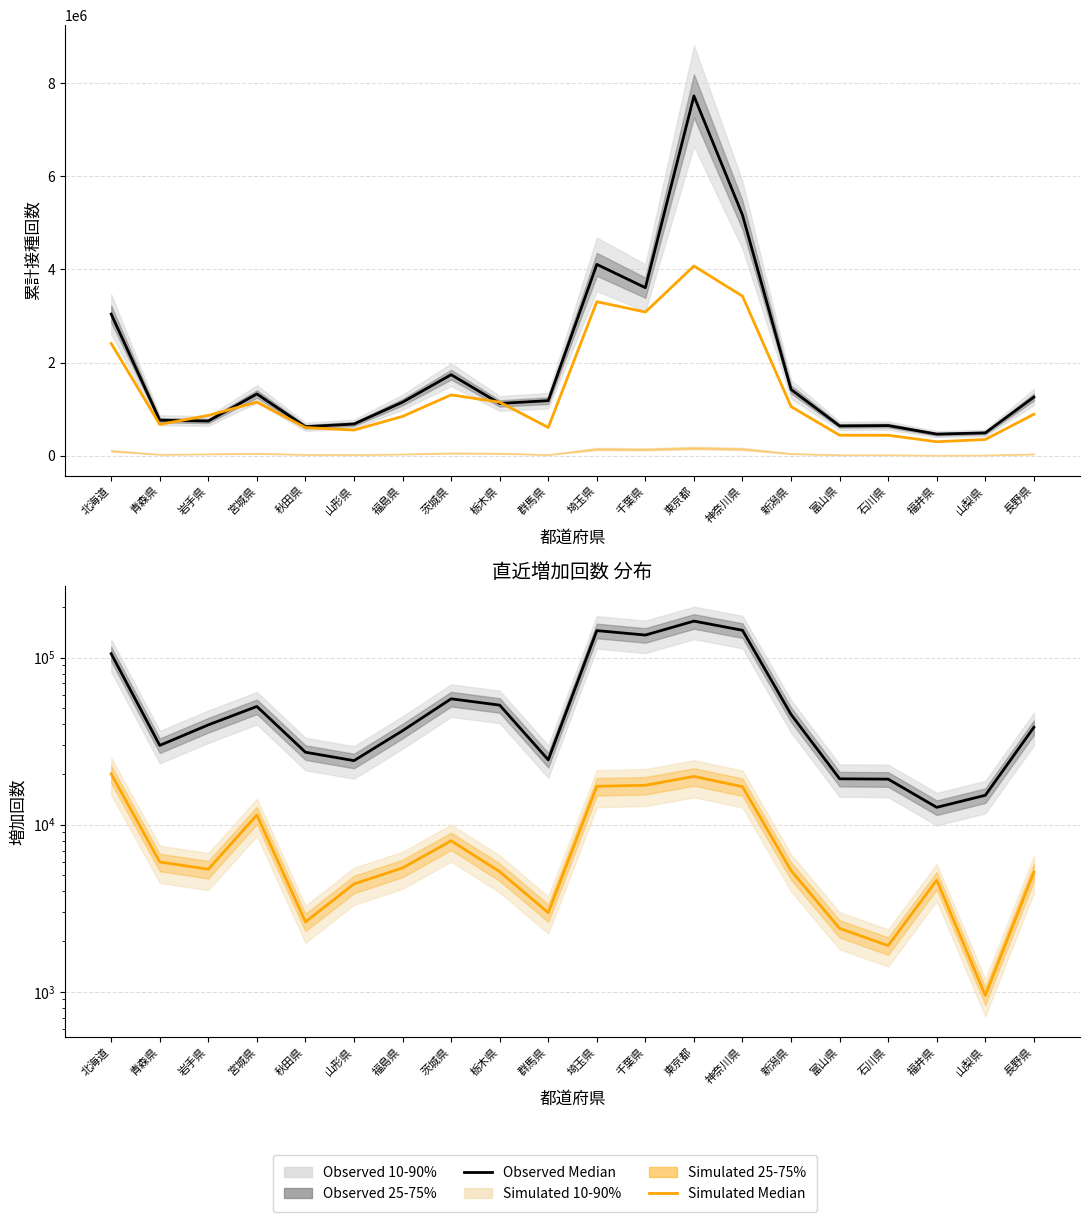

How many interior local peaks does the Simulated Median series have?

4